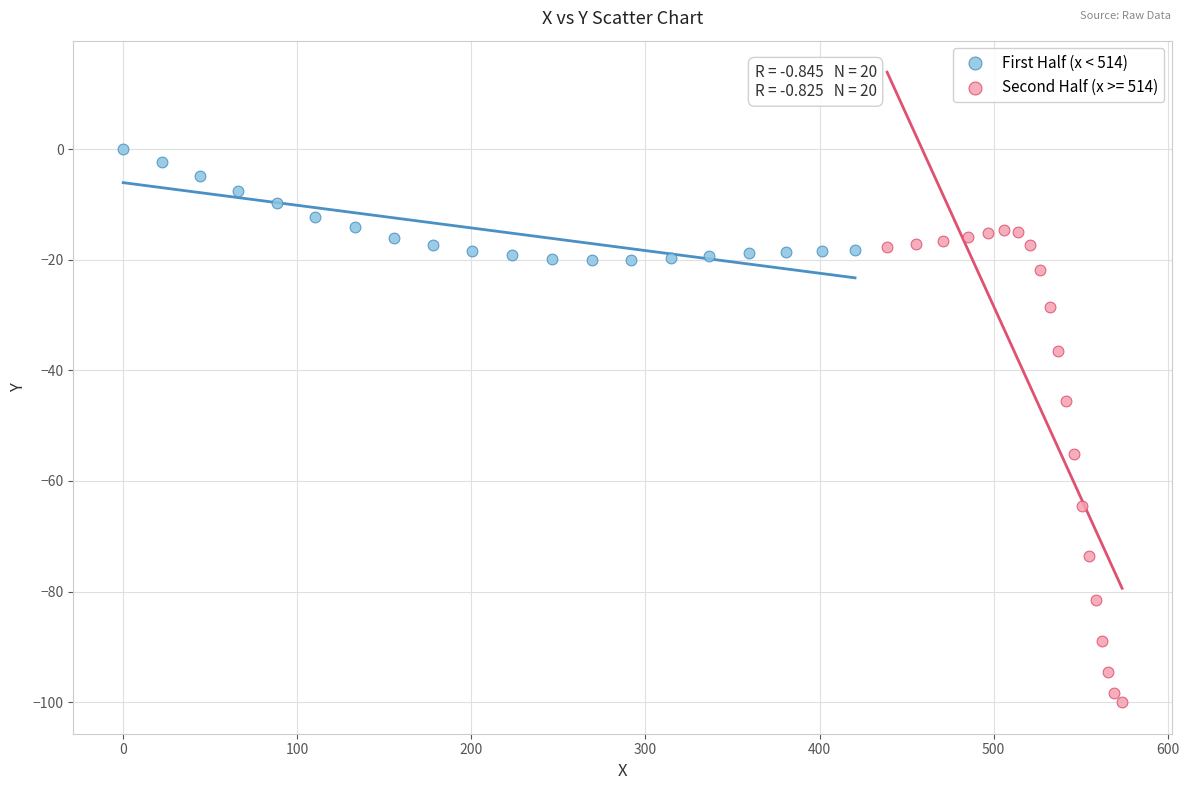

Which series contains the highest Y value?

First Half (x < 514)